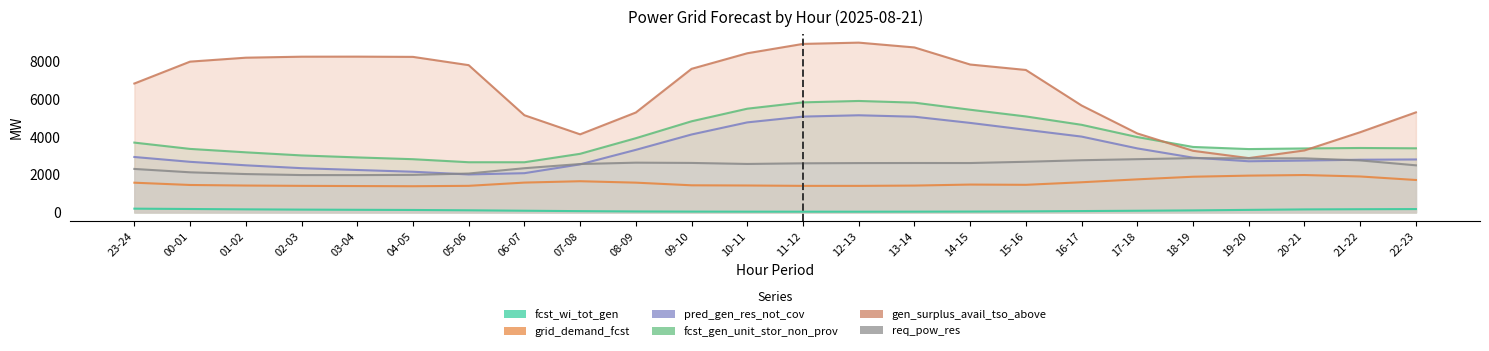

List the series in order of their peak value, highest first.

gen_surplus_avail_tso_above, fcst_gen_unit_stor_non_prov, pred_gen_res_not_cov, req_pow_res, grid_demand_fcst, fcst_wi_tot_gen